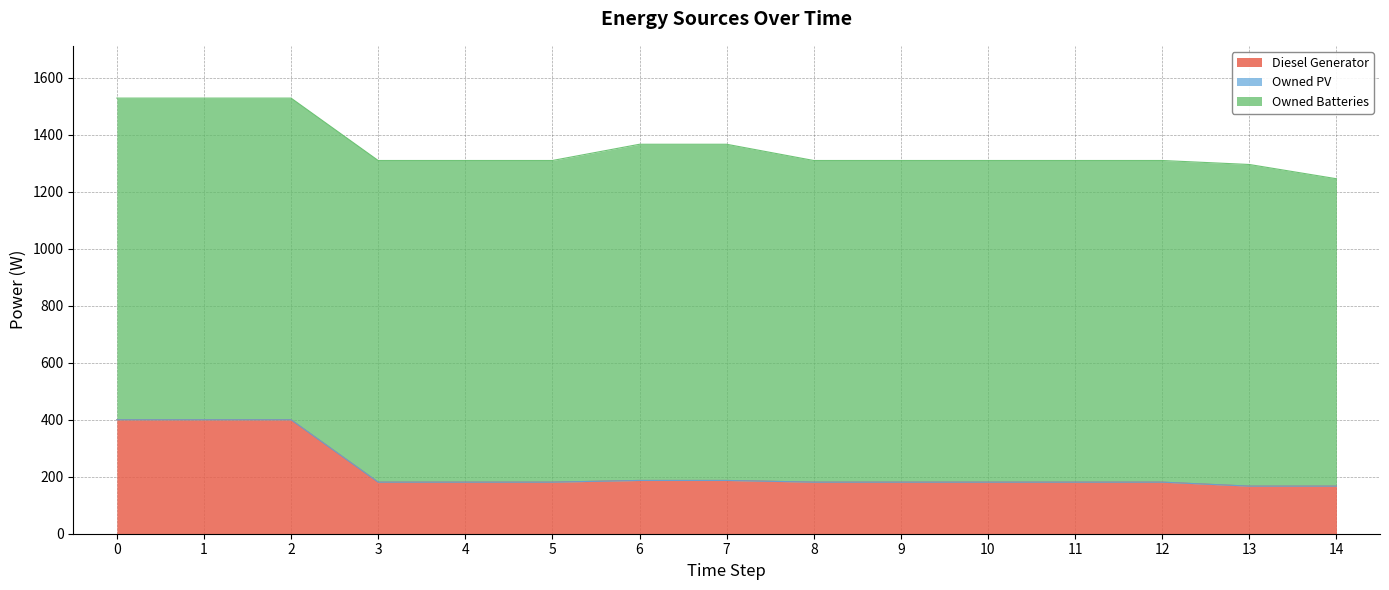

Which series has the largest range (max minus min)?

Diesel Generator